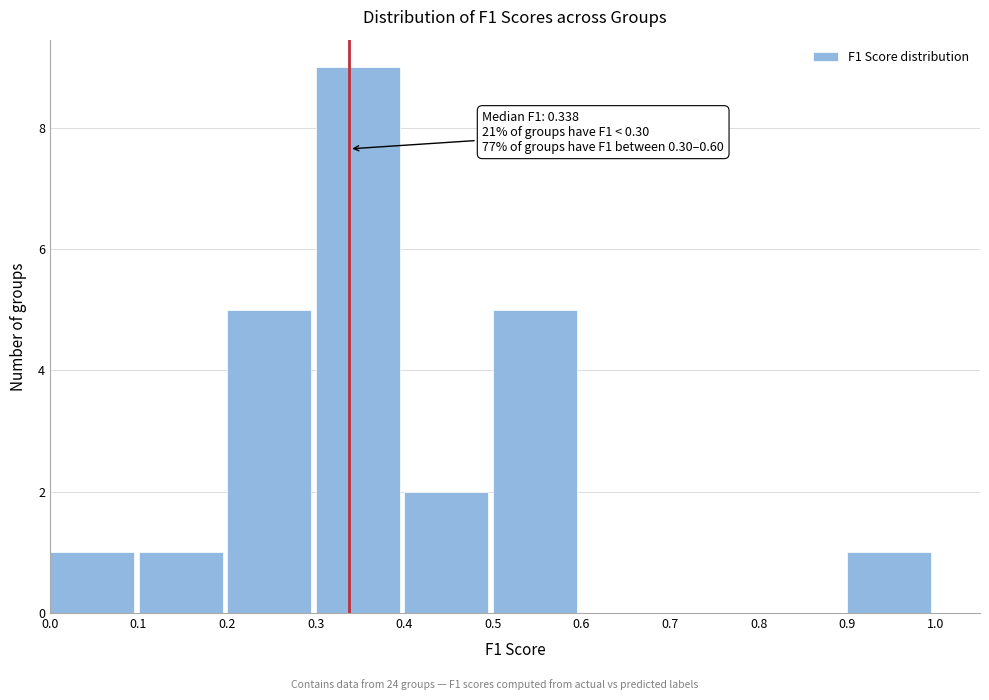

Which range on the x-axis has the tallest bar?

0.3 to 0.4